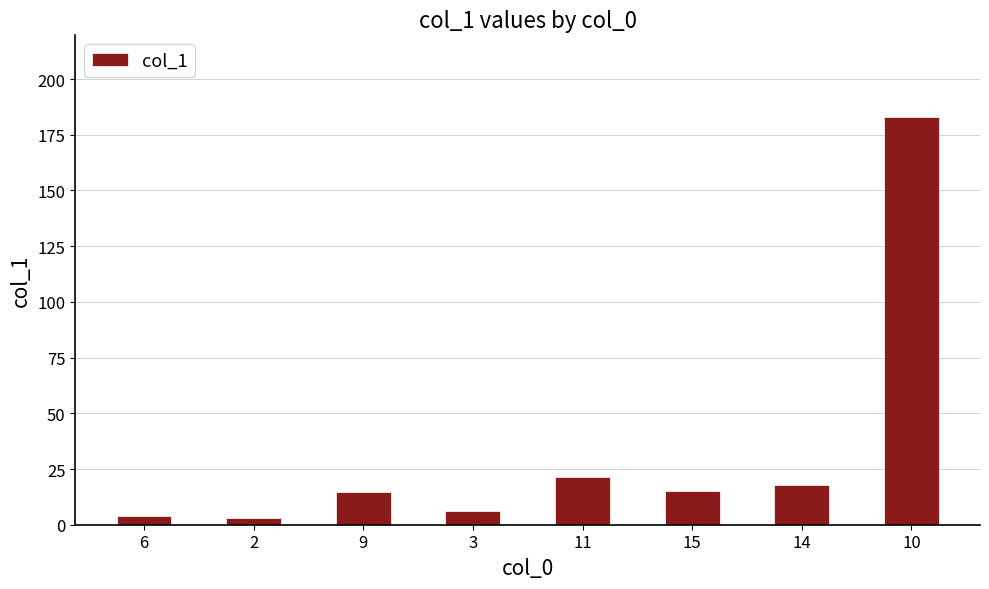

What is the value of the 2nd bar from the left?

3.1